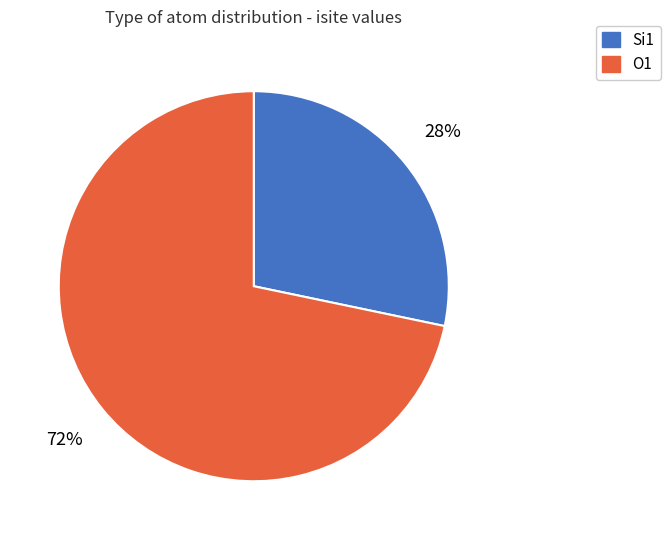

To the nearest percent, what is the average slice percentage?

50%